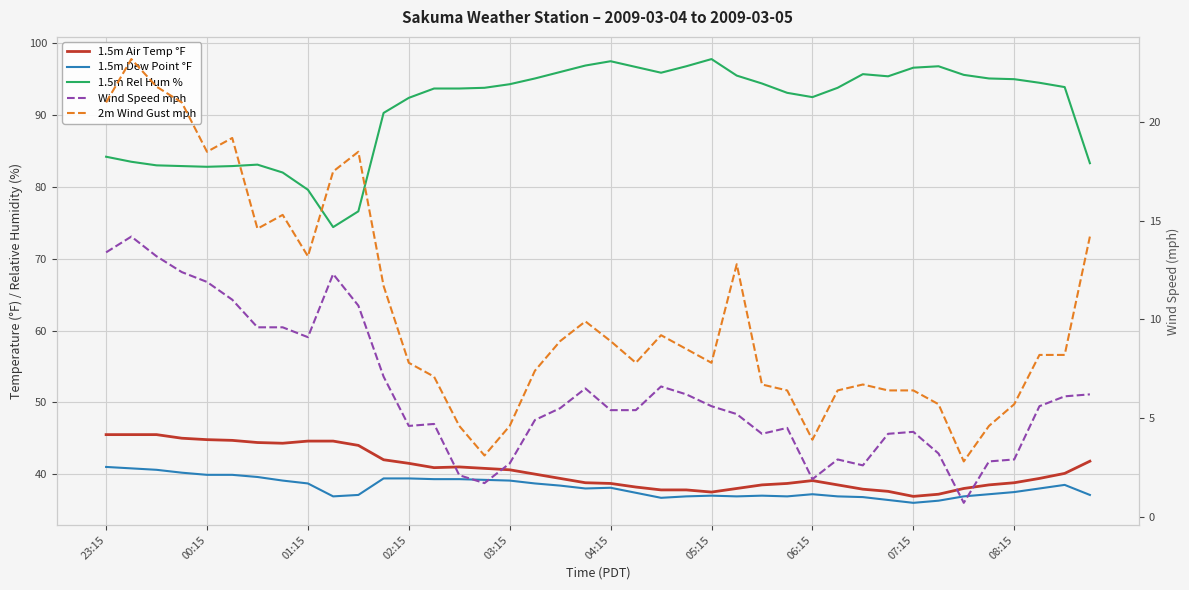

How many interior local valleys does the 2m Wind Gust mph series have?

8